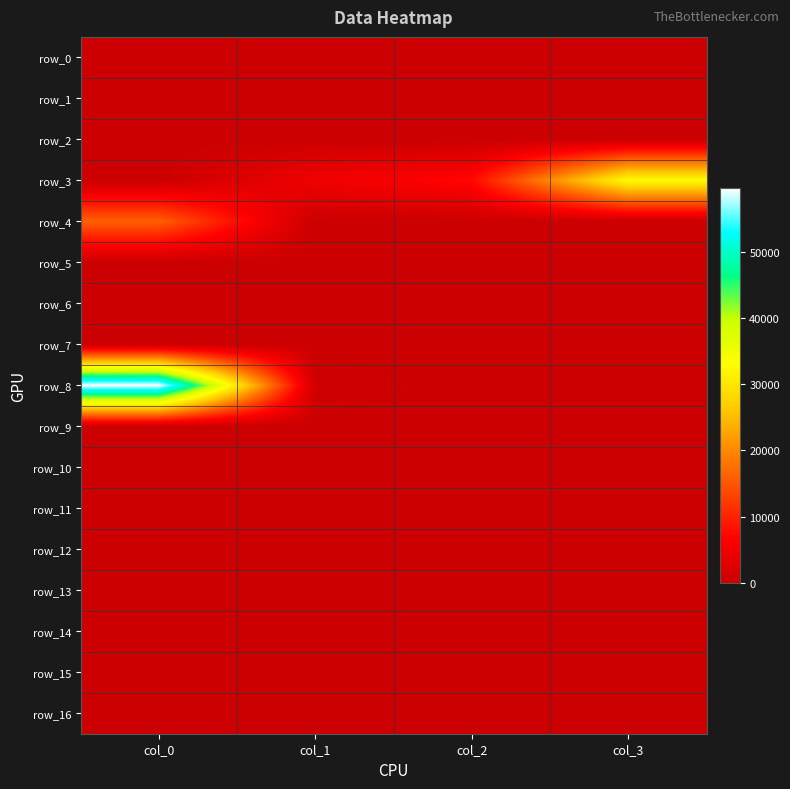

Which category has the highest value in the row_15 series?

col_0